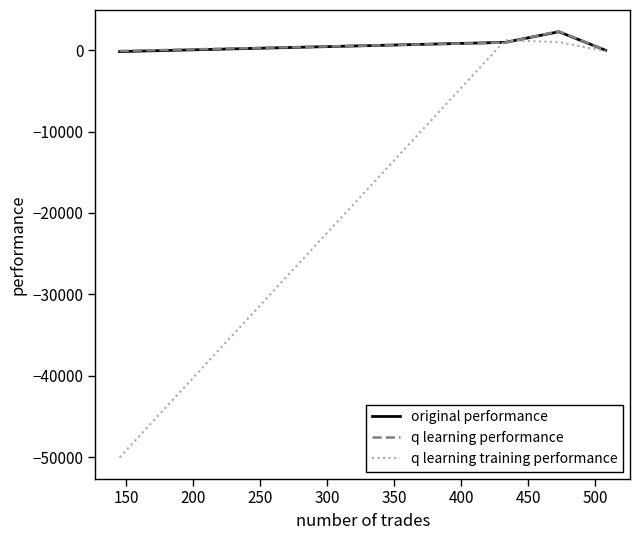

Does the chart have visible grid lines?

No